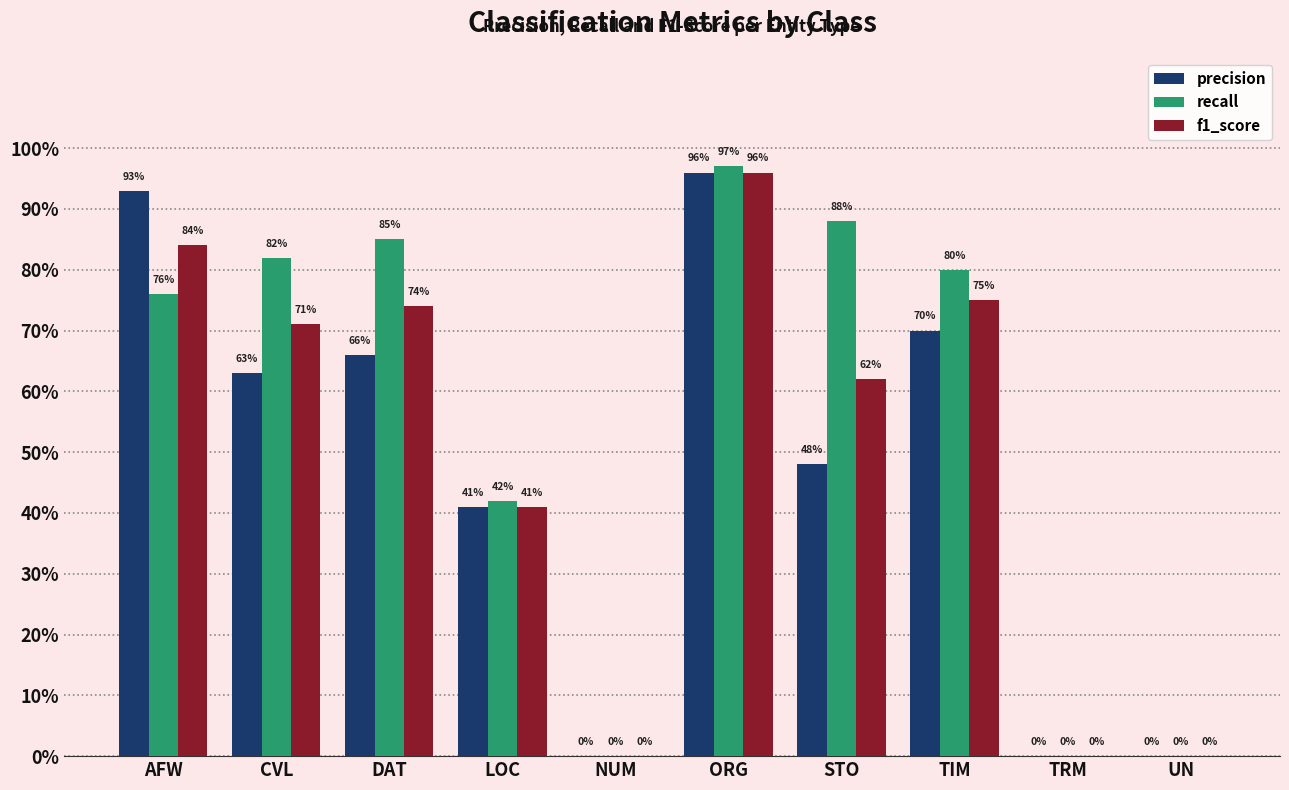

Which series changed the most between LOC and TRM?

recall